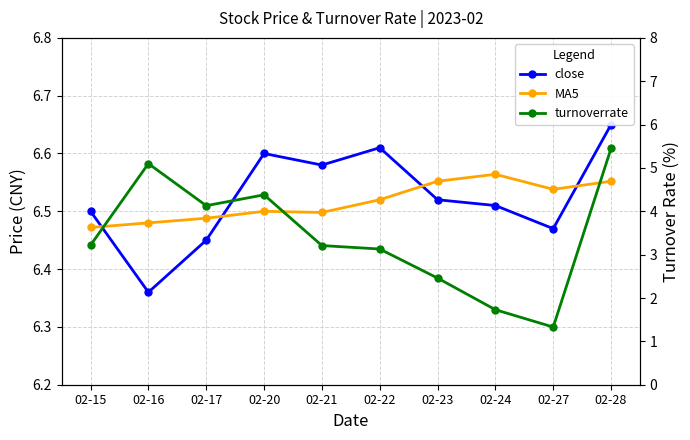

What is the sum of all turnoverrate values?

34.1